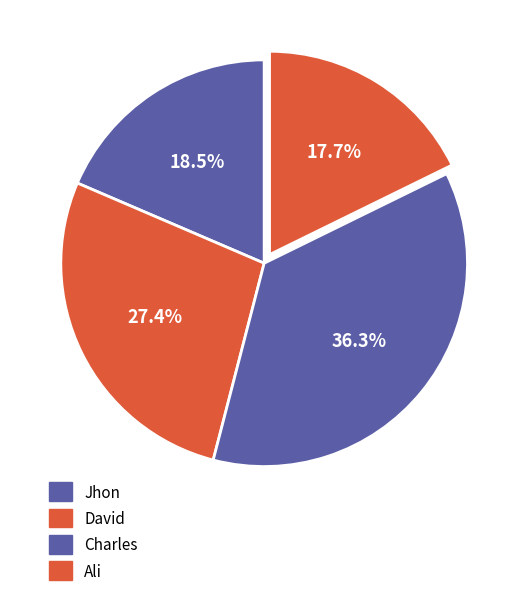

How many slices are in this pie chart?

4